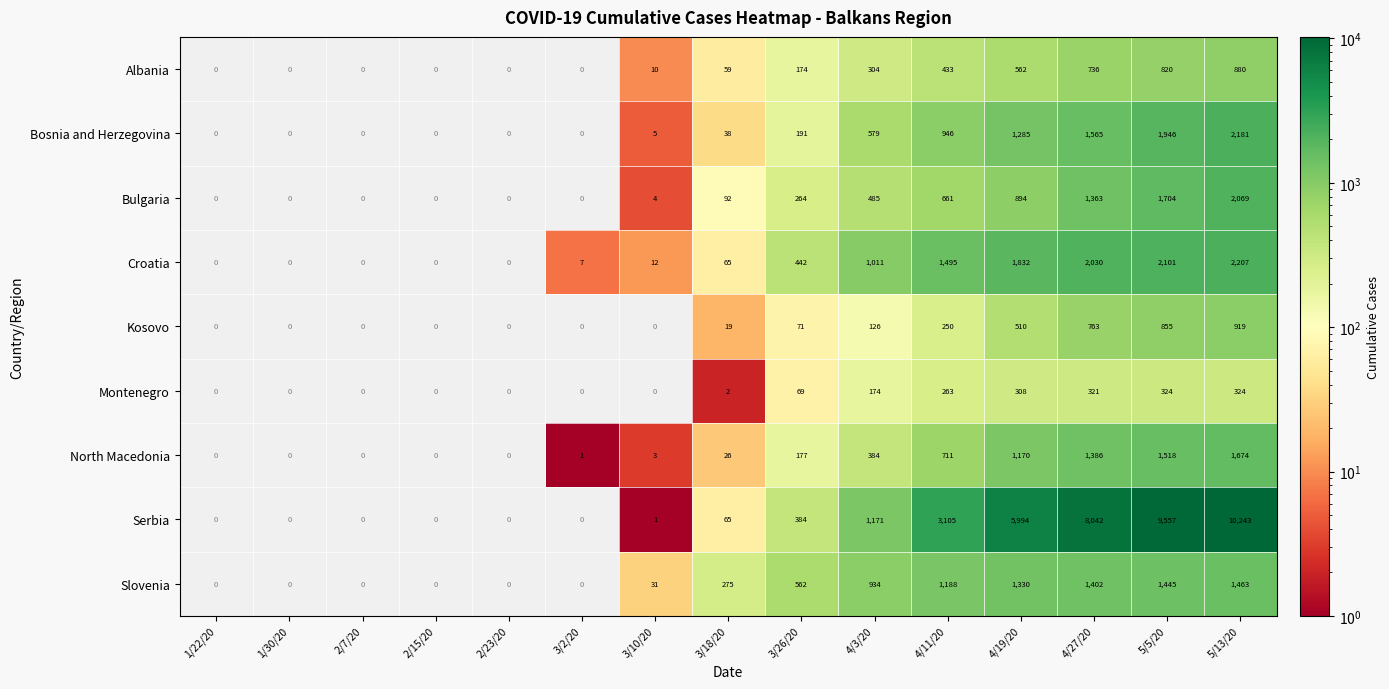

At 4/19/20, list the series in order from largest to smallest.

Serbia, Croatia, Slovenia, Bosnia and Herzegovina, North Macedonia, Bulgaria, Albania, Kosovo, Montenegro